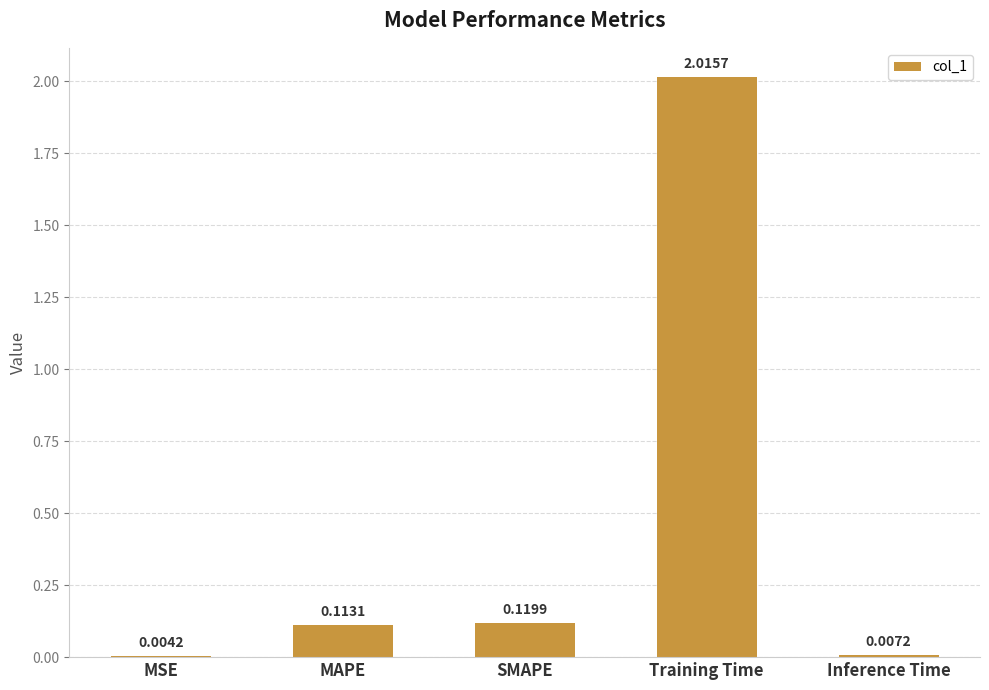

What is the sum of all values?

2.3